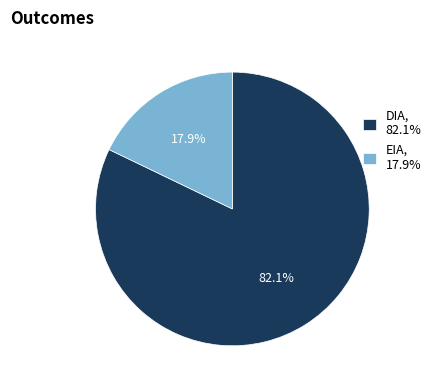

Which slice is the largest?

DIA